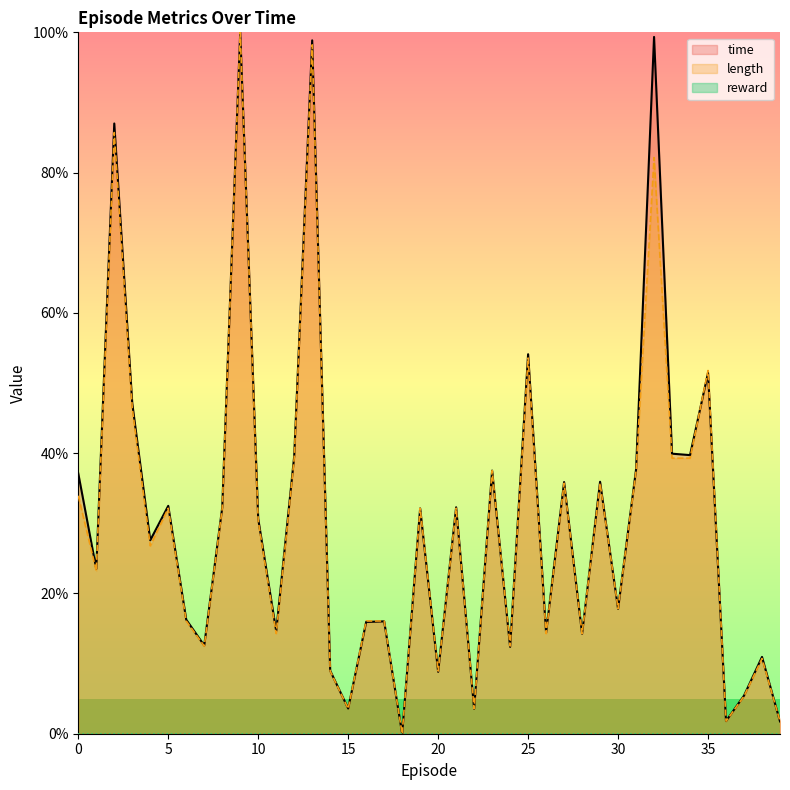

What is the greatest value displayed?

100.0